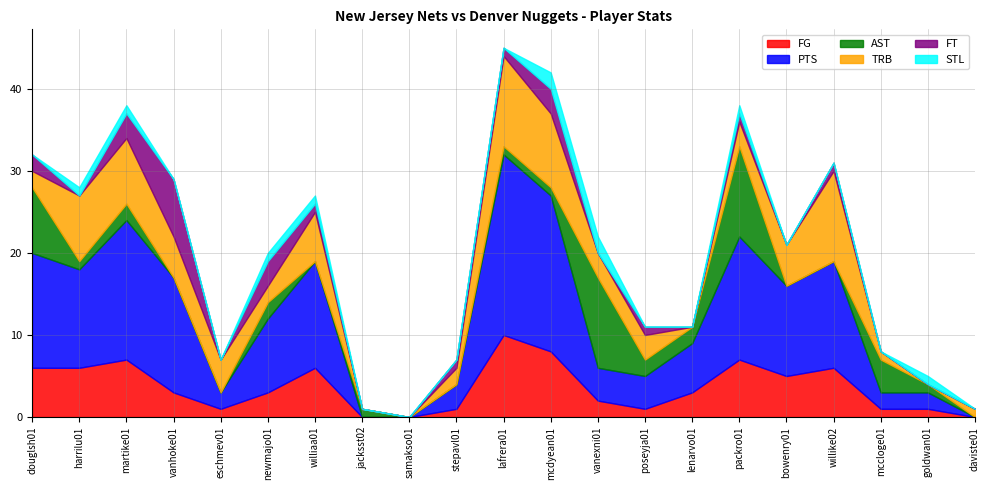

Rank the series by their maximum value, from highest to lowest.

PTS, AST, TRB, FG, FT, STL